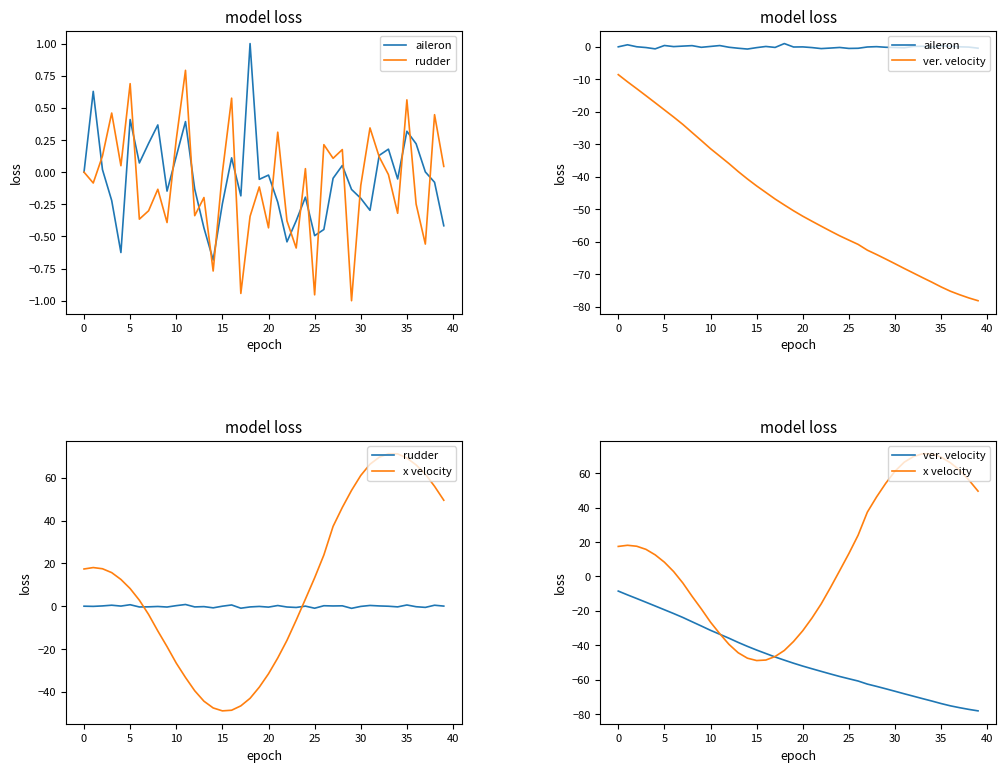

At 14, list the series in order from smallest to largest.

x velocity, ver. velocity, rudder, aileron